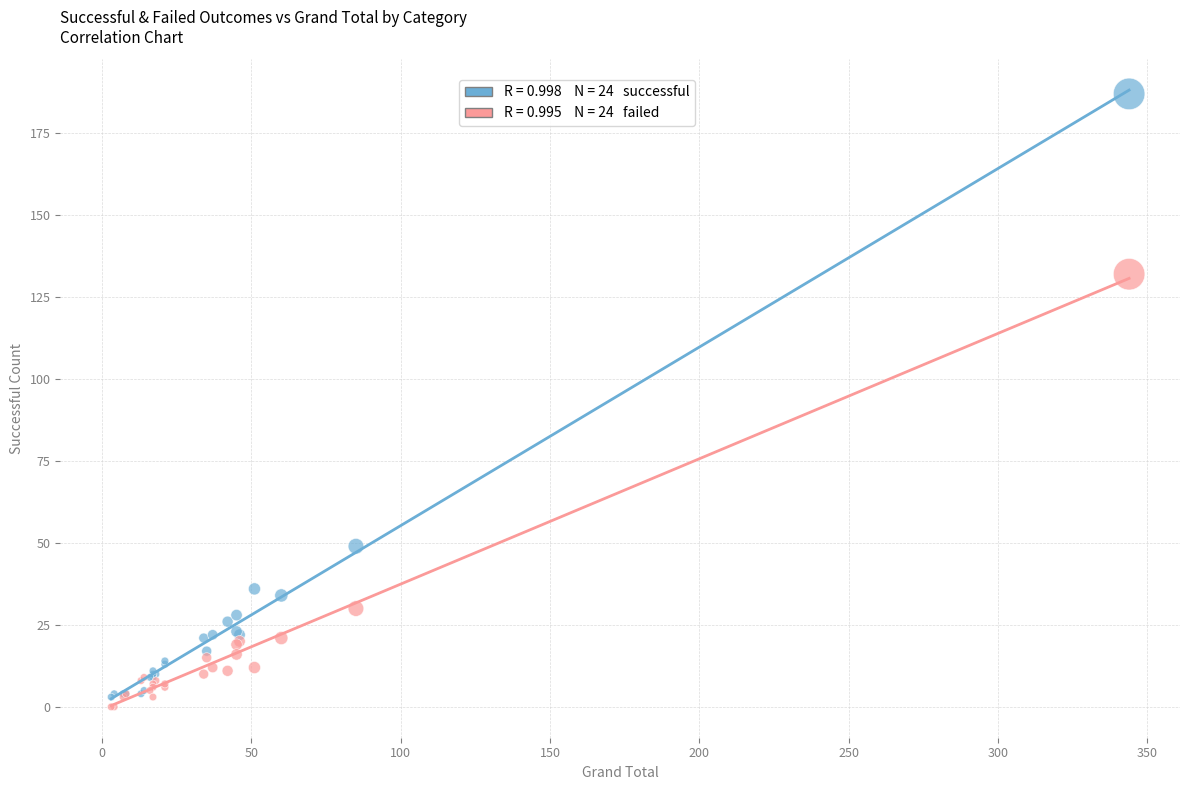

Across all series, what Y value is closest to 93?

132